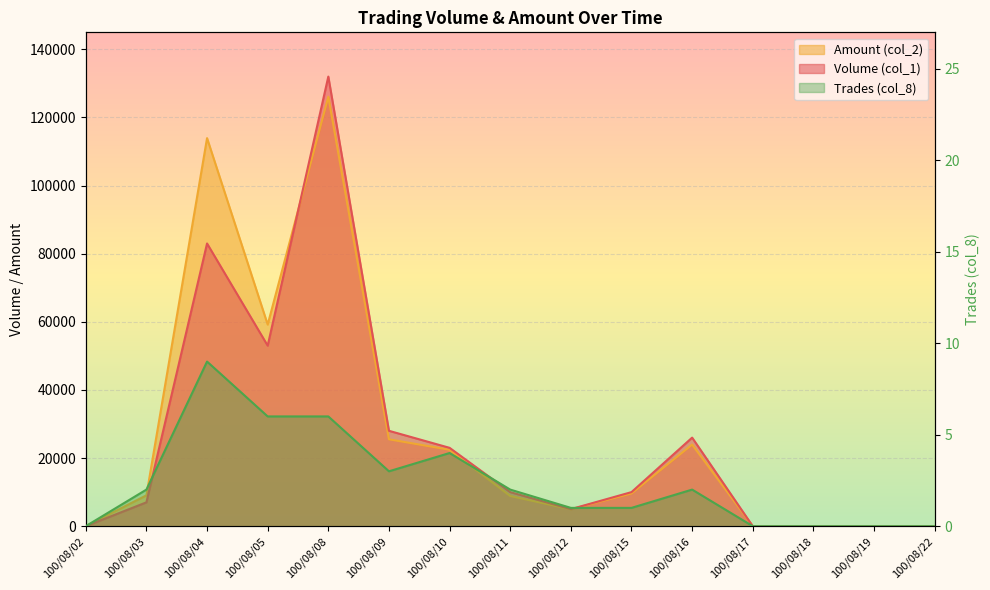

Between 100/08/10 and 100/08/18, which is larger?

100/08/10